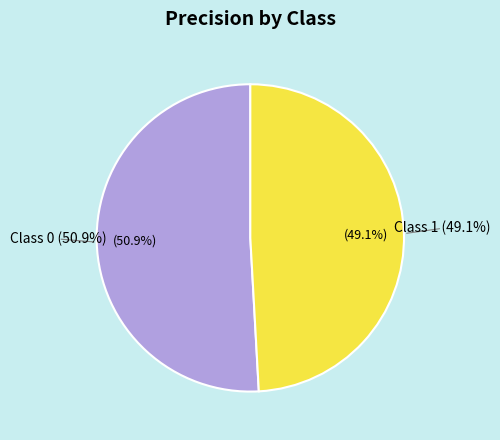

How many slices are in this pie chart?

2